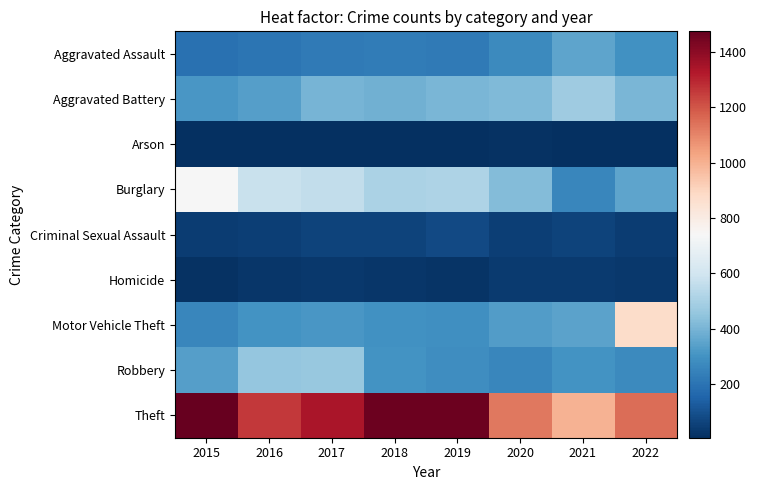

Which has a higher value, 2016 or 2018?

2018